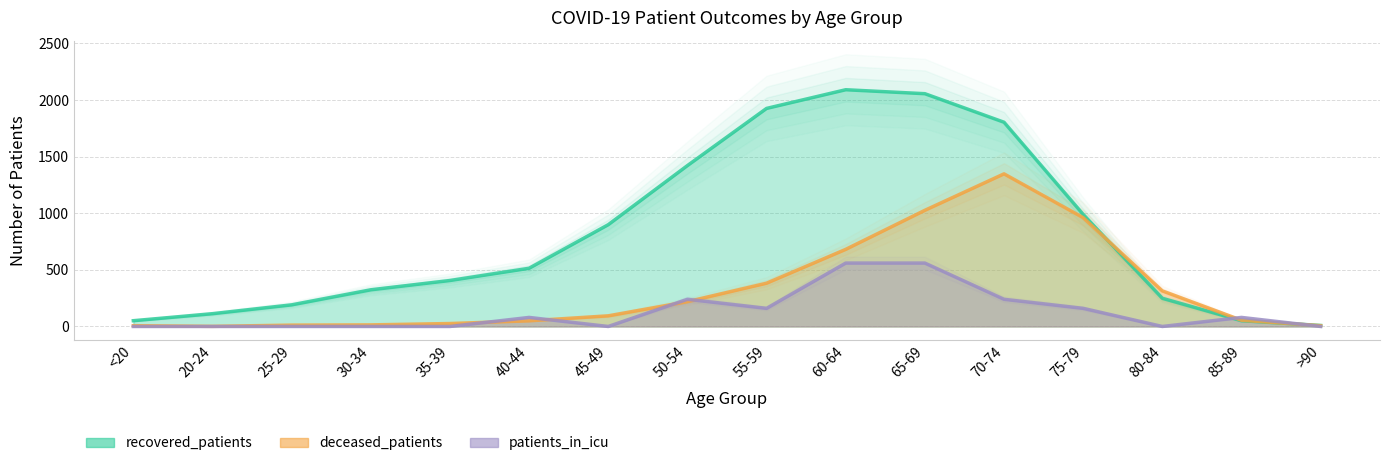

True or false: recovered_patients has more than 1 points higher than both neighbors.

False